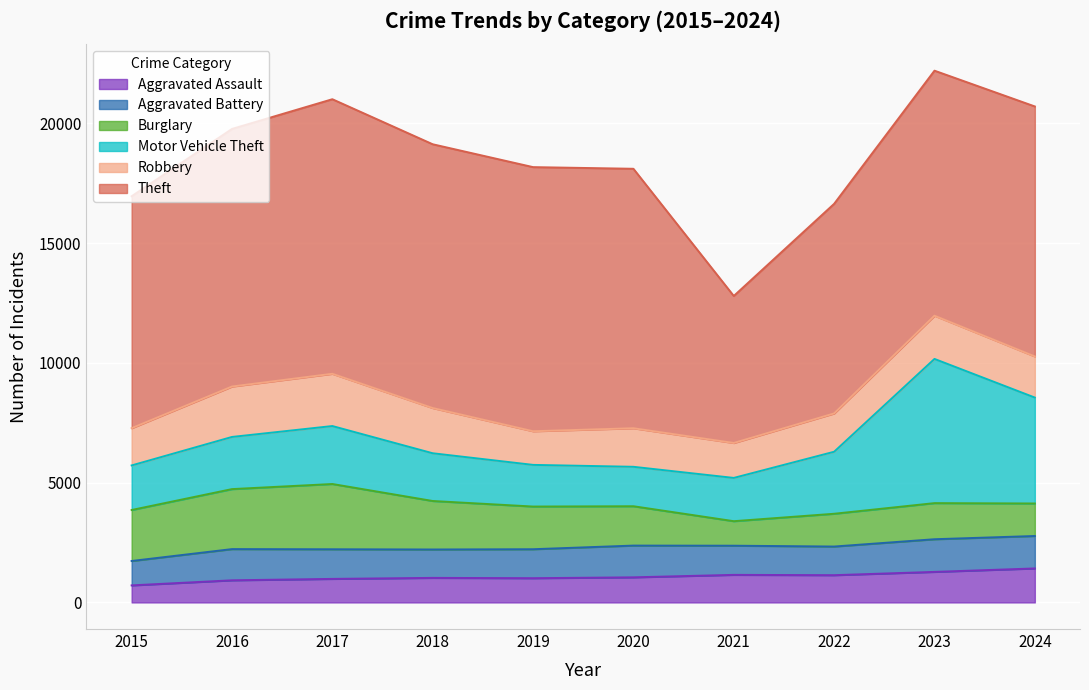

Reading left to right, transcribe all the data shown in this chart.

Aggravated Assault: 2015=712	2016=924	2017=983	2018=1025	2019=1012	2020=1048	2021=1151	2022=1138	2023=1275	2024=1419
Aggravated Battery: 2015=1018	2016=1302	2017=1236	2018=1185	2019=1209	2020=1325	2021=1217	2022=1195	2023=1363	2024=1354
Burglary: 2015=2128	2016=2504	2017=2724	2018=2024	2019=1781	2020=1642	2021=1023	2022=1368	2023=1507	2024=1357
Motor Vehicle Theft: 2015=1860	2016=2177	2017=2419	2018=1992	2019=1739	2020=1646	2021=1806	2022=2588	2023=6018	2024=4420
Robbery: 2015=1555	2016=2104	2017=2181	2018=1887	2019=1404	2020=1609	2021=1458	2022=1599	2023=1804	2024=1716
Theft: 2015=9680	2016=10751	2017=11459	2018=11009	2019=11023	2020=10829	2021=6135	2022=8748	2023=10226	2024=10434